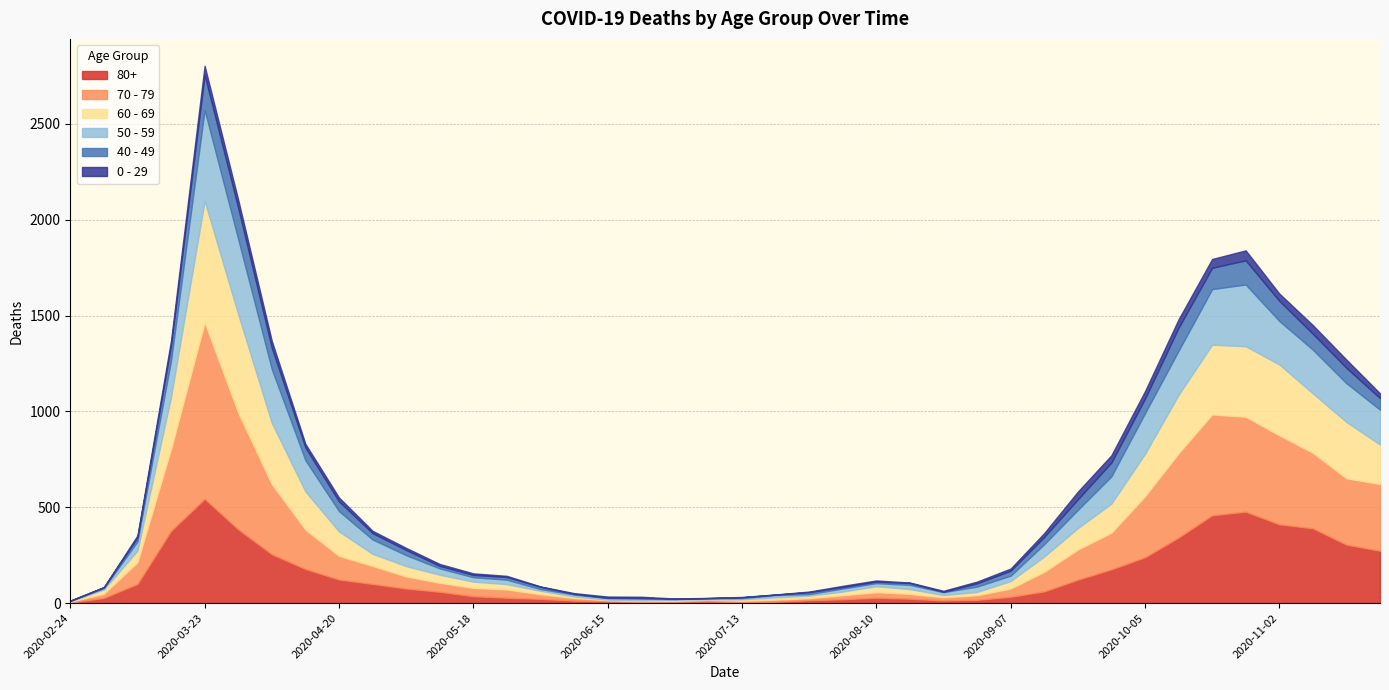

At which label does 40 - 49 reach its minimum?

2020-02-24